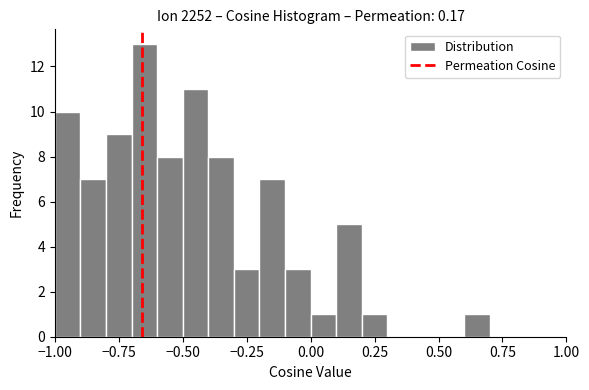

Read against the x-axis, roughly where is the centre of the tallest bar?

-0.65